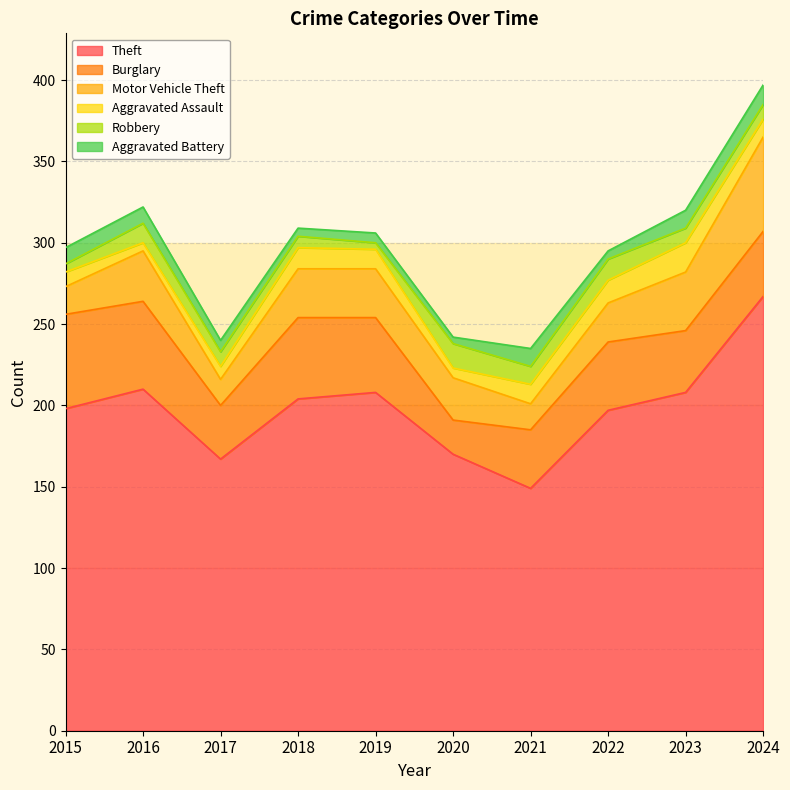

Which series has the widest spread of values?

Theft